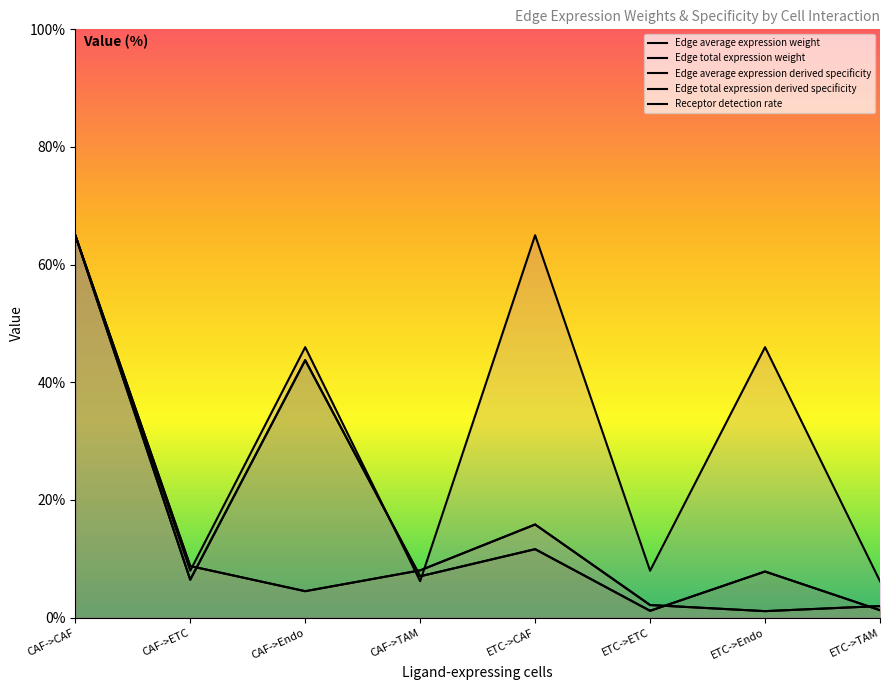

True or false: Edge total expression derived specificity and Edge total expression weight intersect in this chart.

False